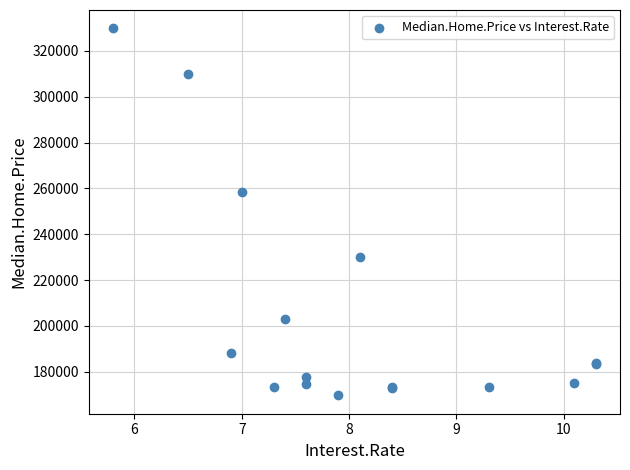

What Y value in the scatter plot is closest to 249750?

258200